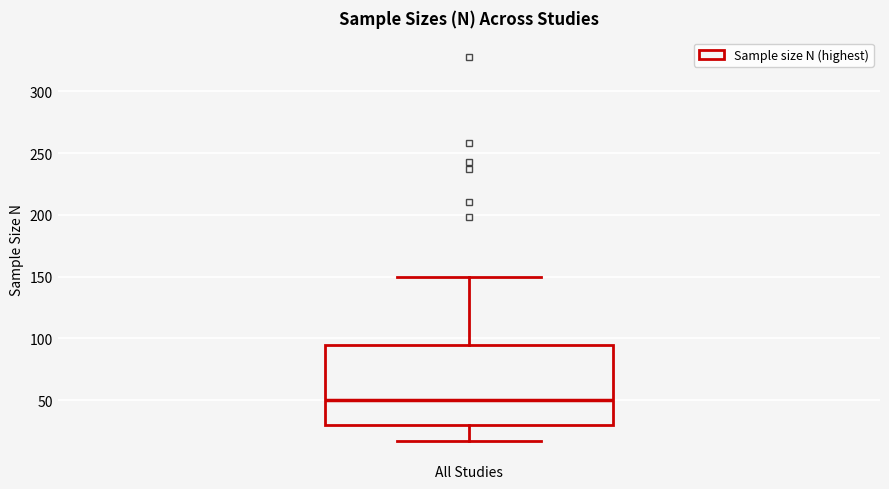

Where does the upper whisker of the box for All Studies end on the y-axis? The values are not printed on the chart, so give them approximately, as read against the axis.

150